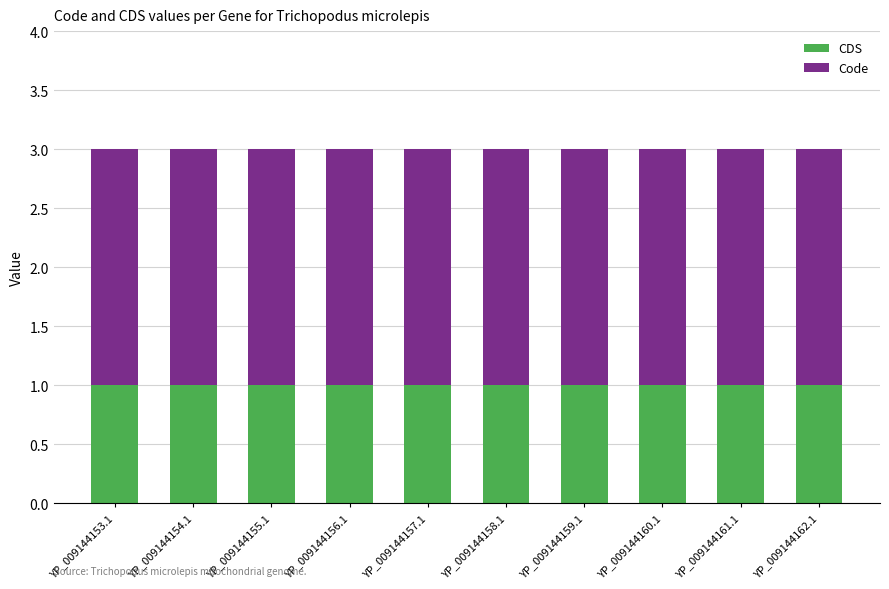

Is it true that CDS equals 1 at YP_009144154.1?

True